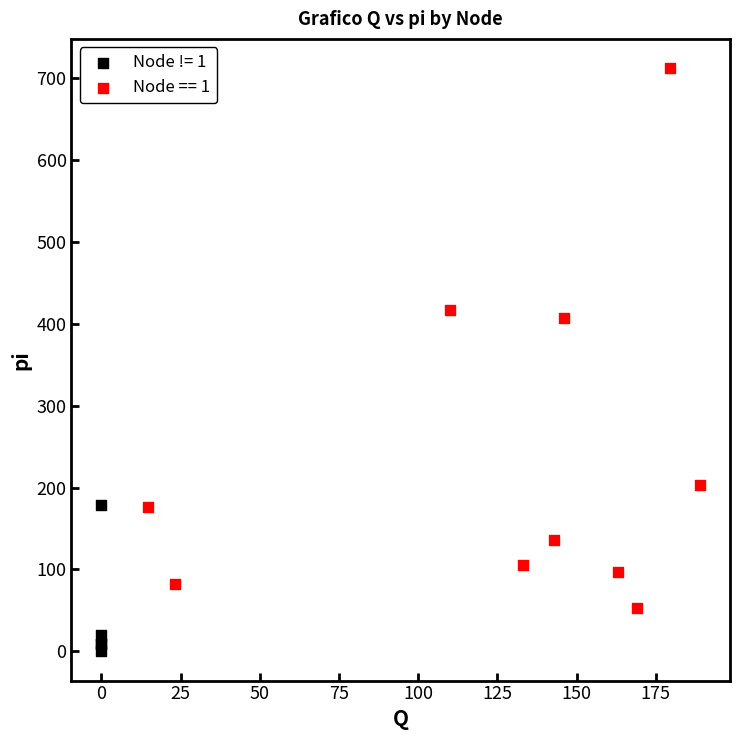

What are all the series names shown in the legend?

Node != 1, Node == 1